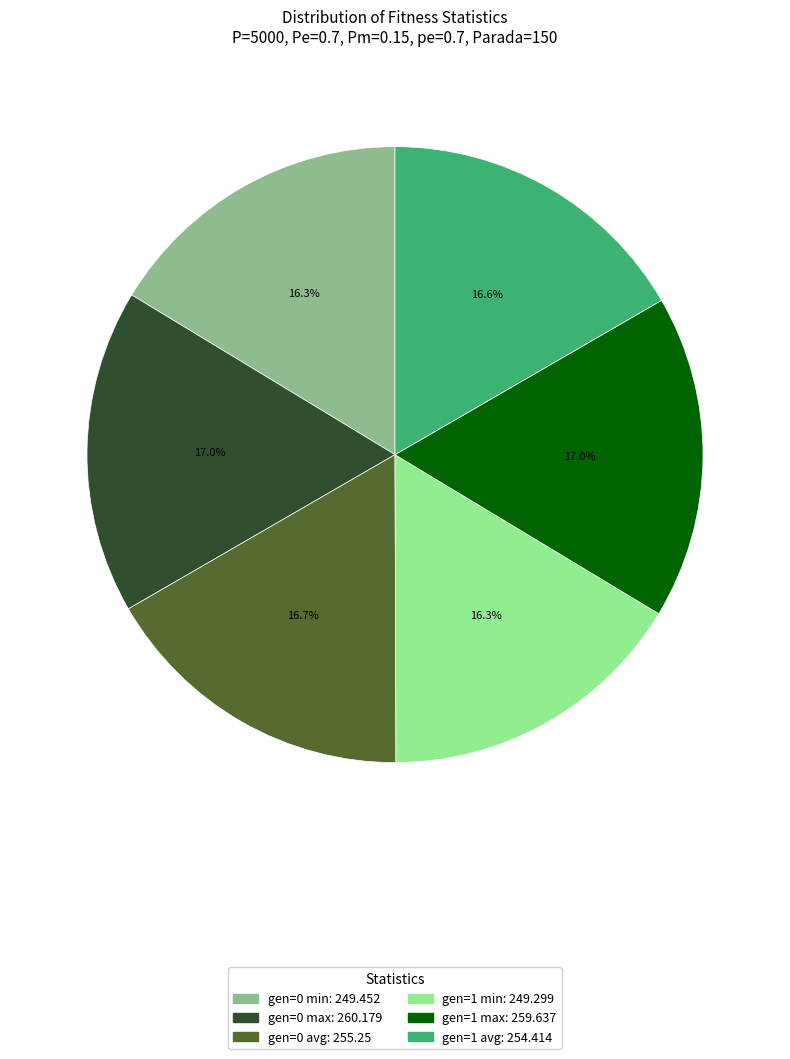

Is there a majority slice in this chart?

No